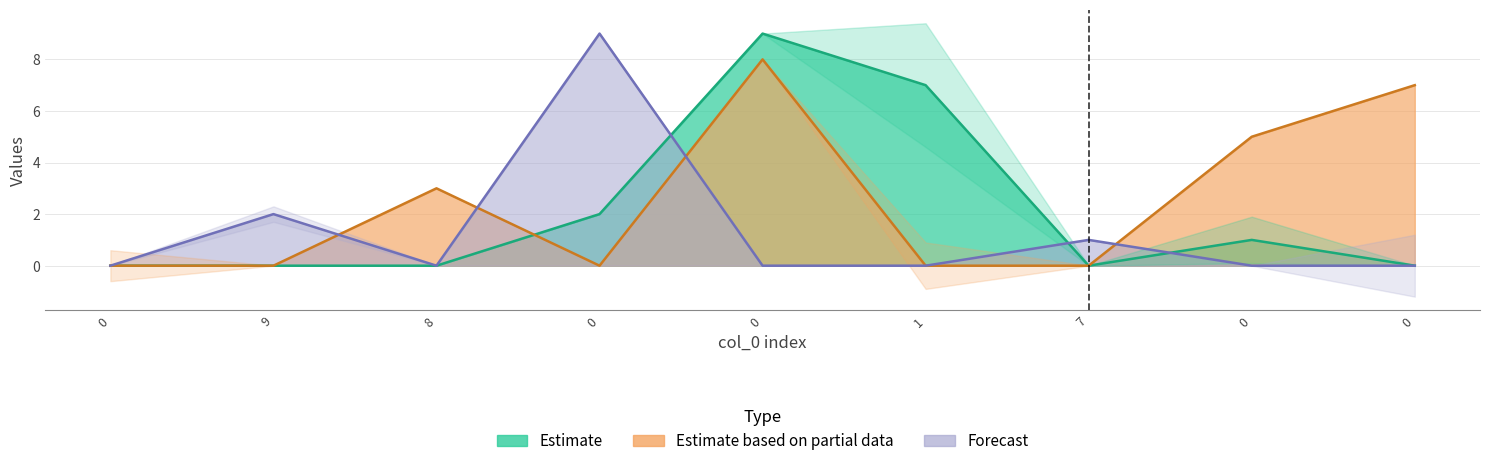

The value of col_7 at 0 is -4. True or false?

False